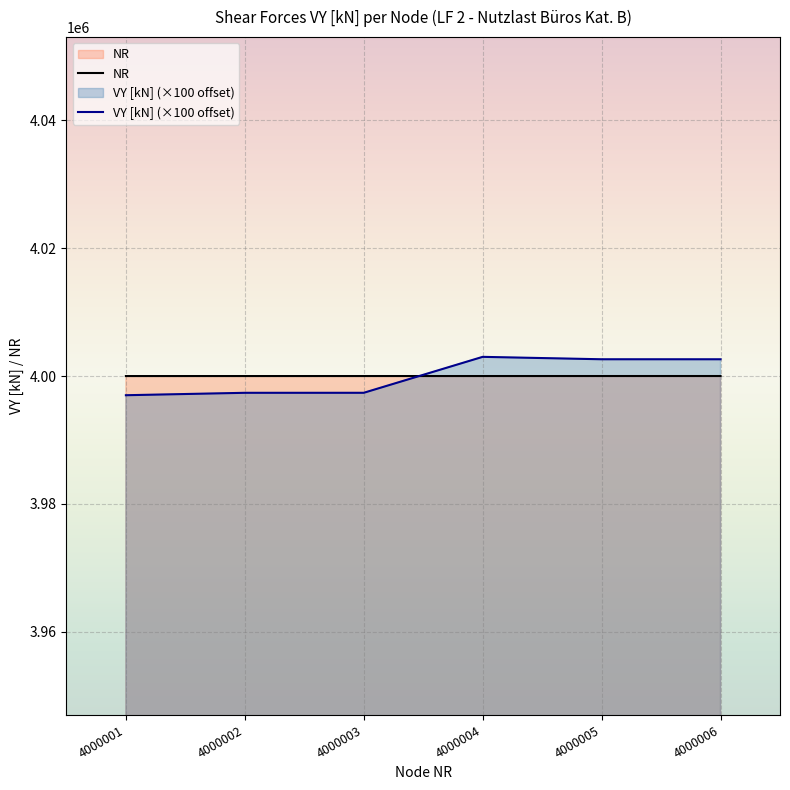

Which label corresponds to the largest value in the chart?

4000004